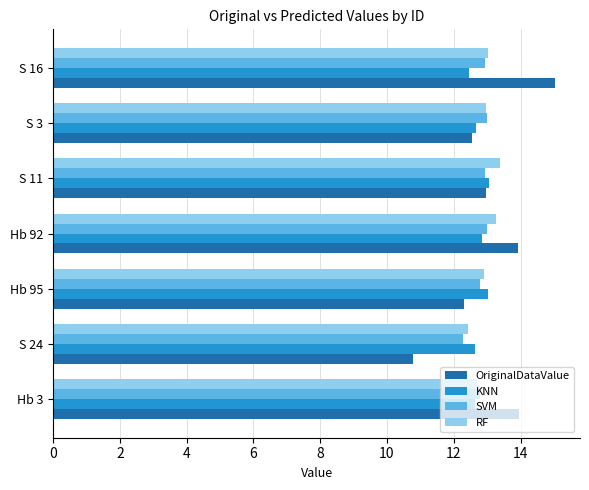

At how many categories does at least one series exceed 11?

7